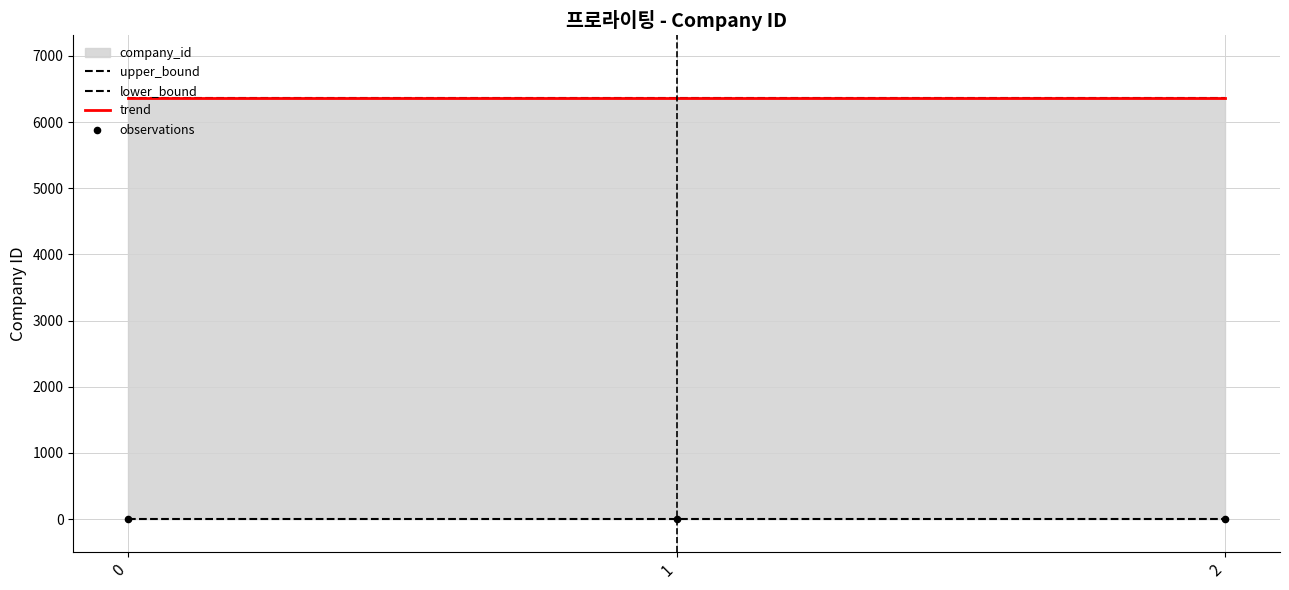

Is the value of upper_bound at 1 greater than the value of trend at 2?

No